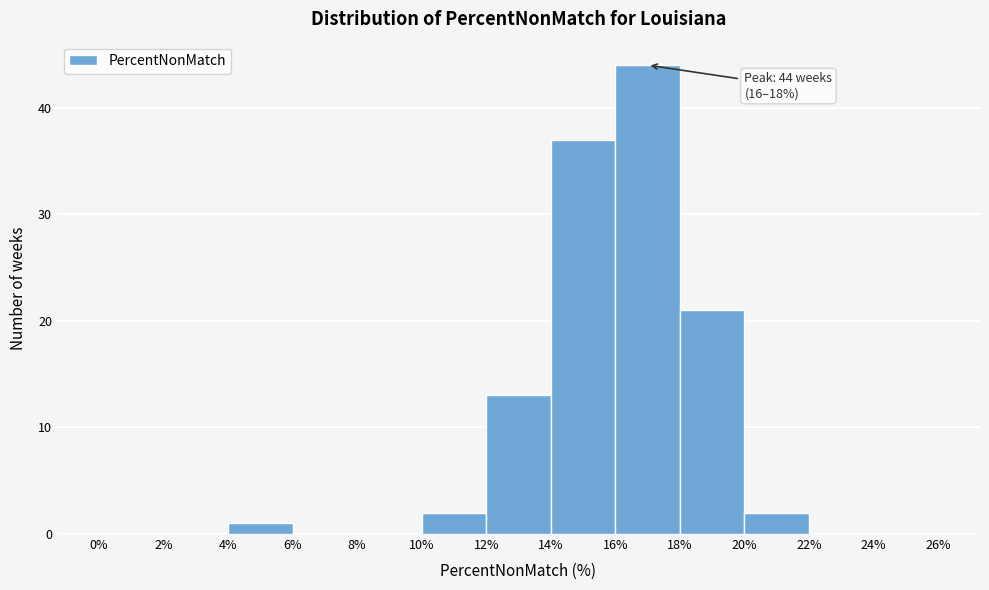

Over which range of the x-axis is the bar tallest?

16% to 18%